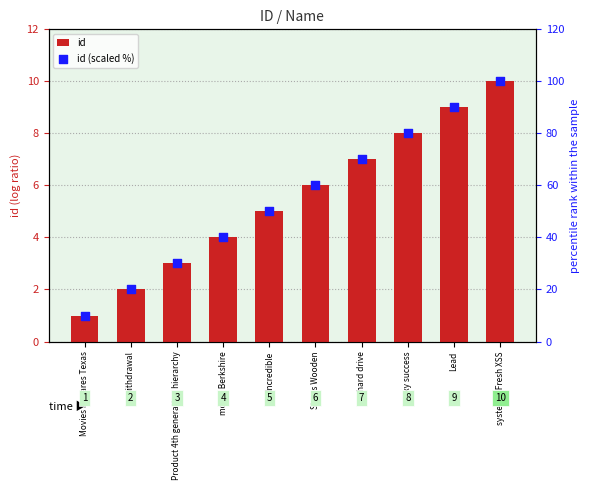

Which series reaches the maximum Y coordinate?

id (scaled %)